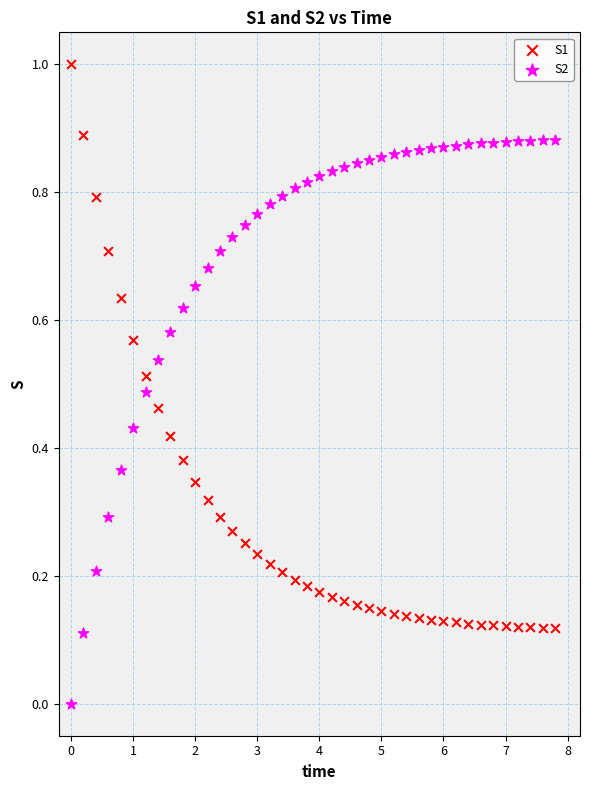

What is the X range (max minus min) for the scatter plot?

7.8